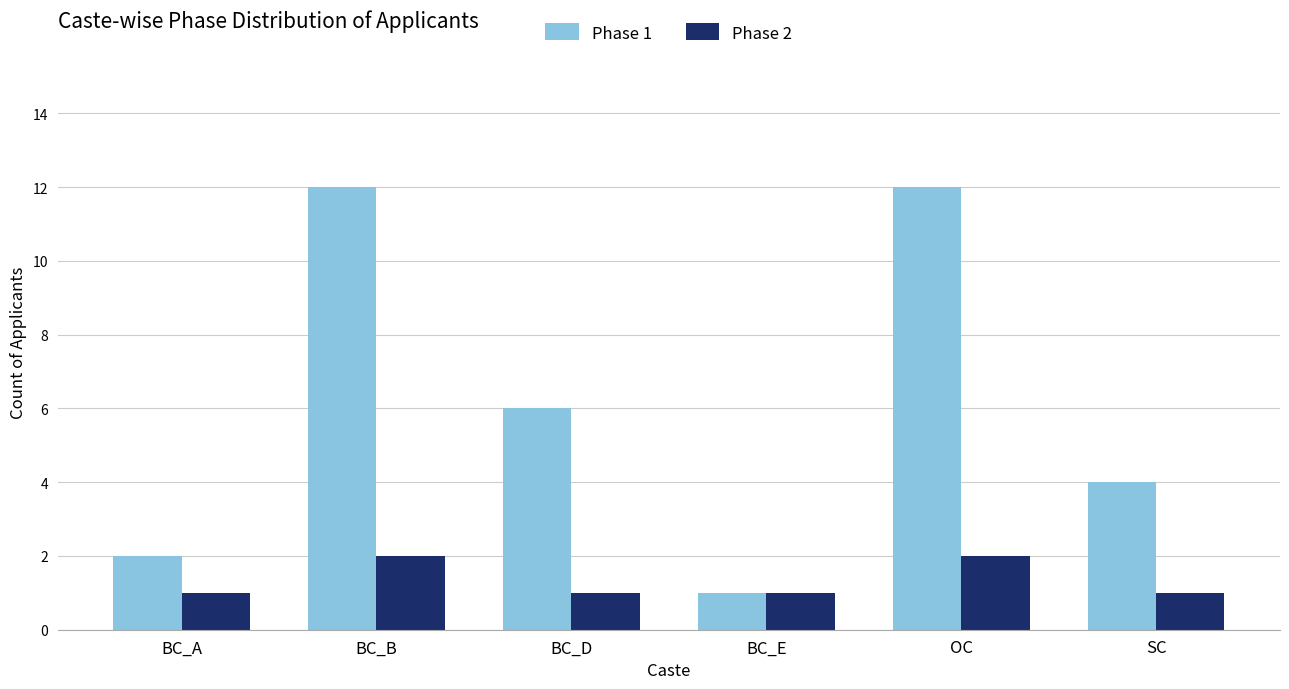

What is the average value of the Phase 1 series?

6